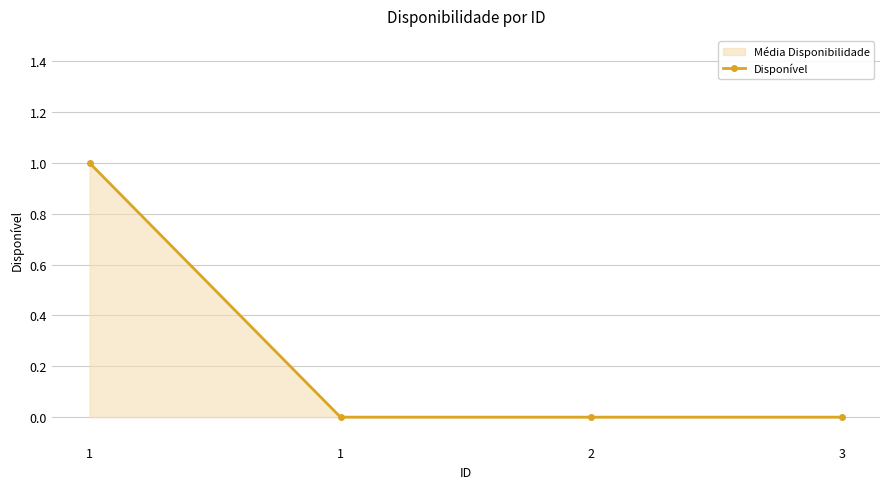

Reading left to right, list all the values displayed in this chart.

1=1	1=0	2=0	3=0